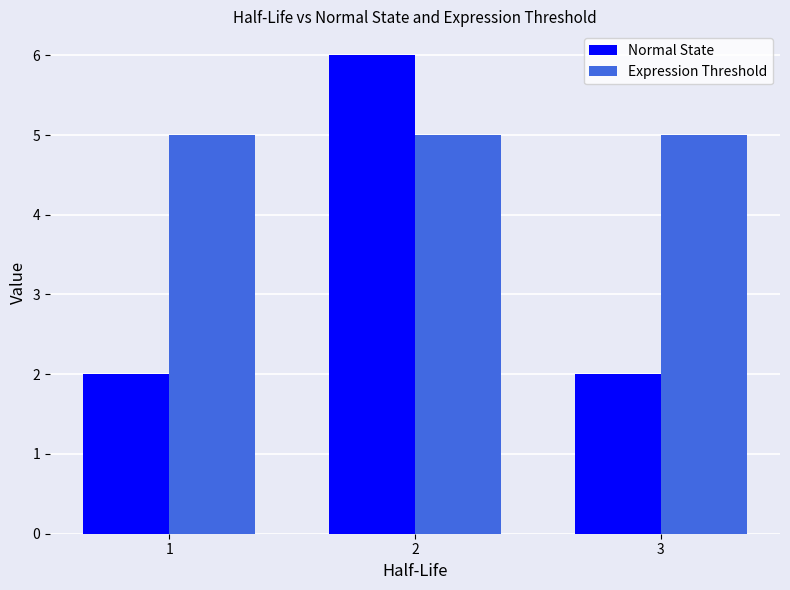

List the series in order of their peak value, lowest first.

Expression Threshold, Normal State